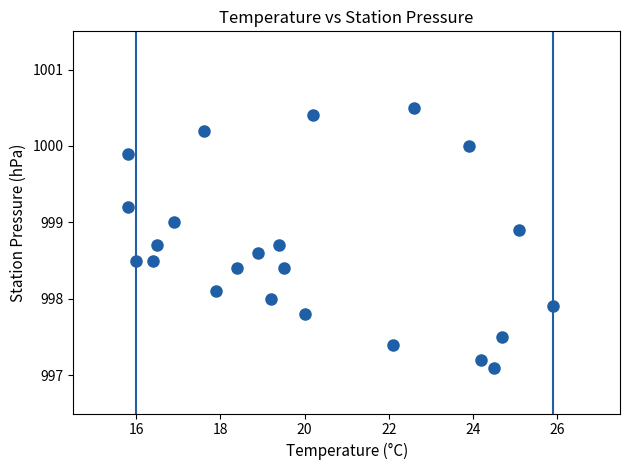

What is the range of X values (max minus min)?

10.1